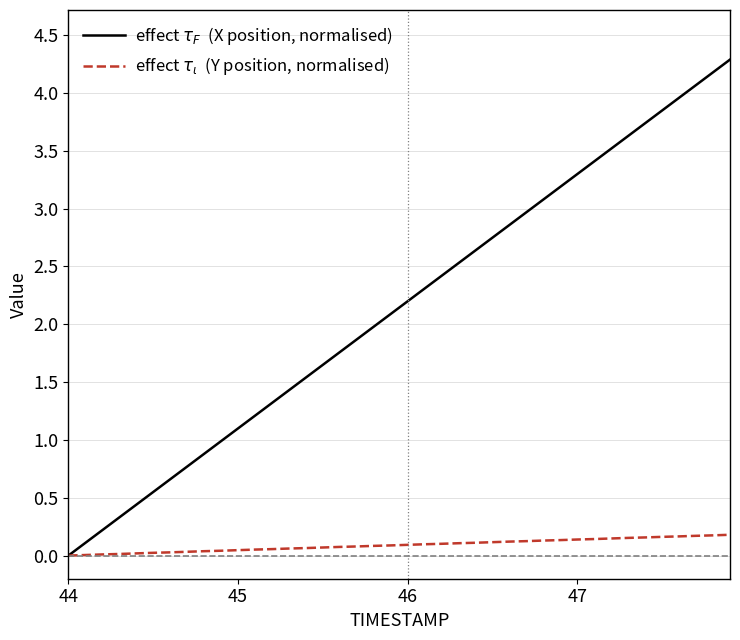

What is the maximum value shown in the chart?

4.3